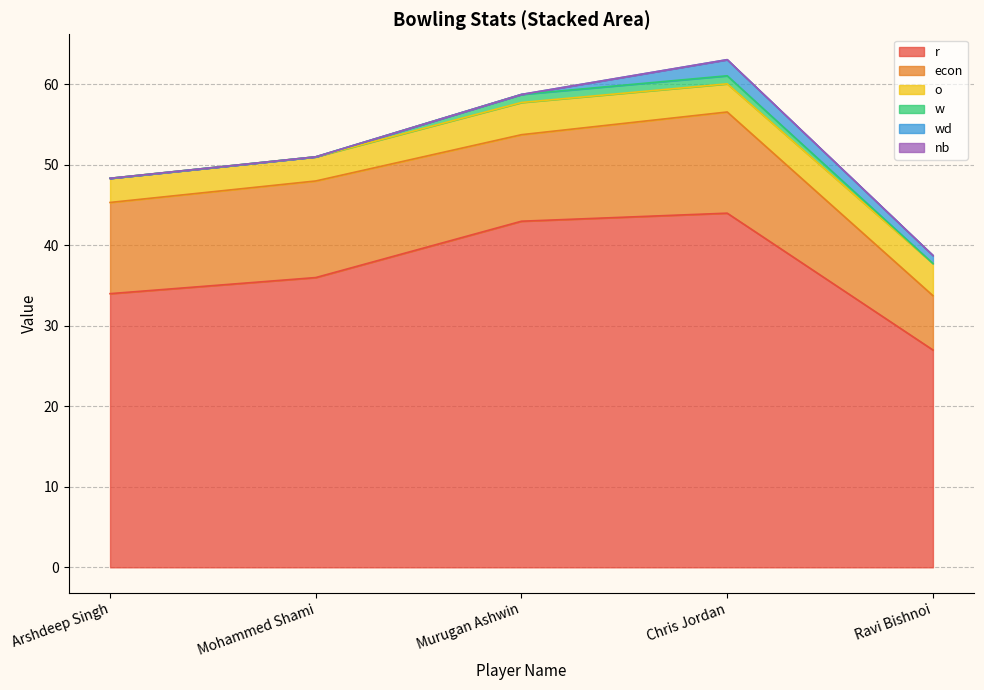

True or false: econ and o cross at least once.

False